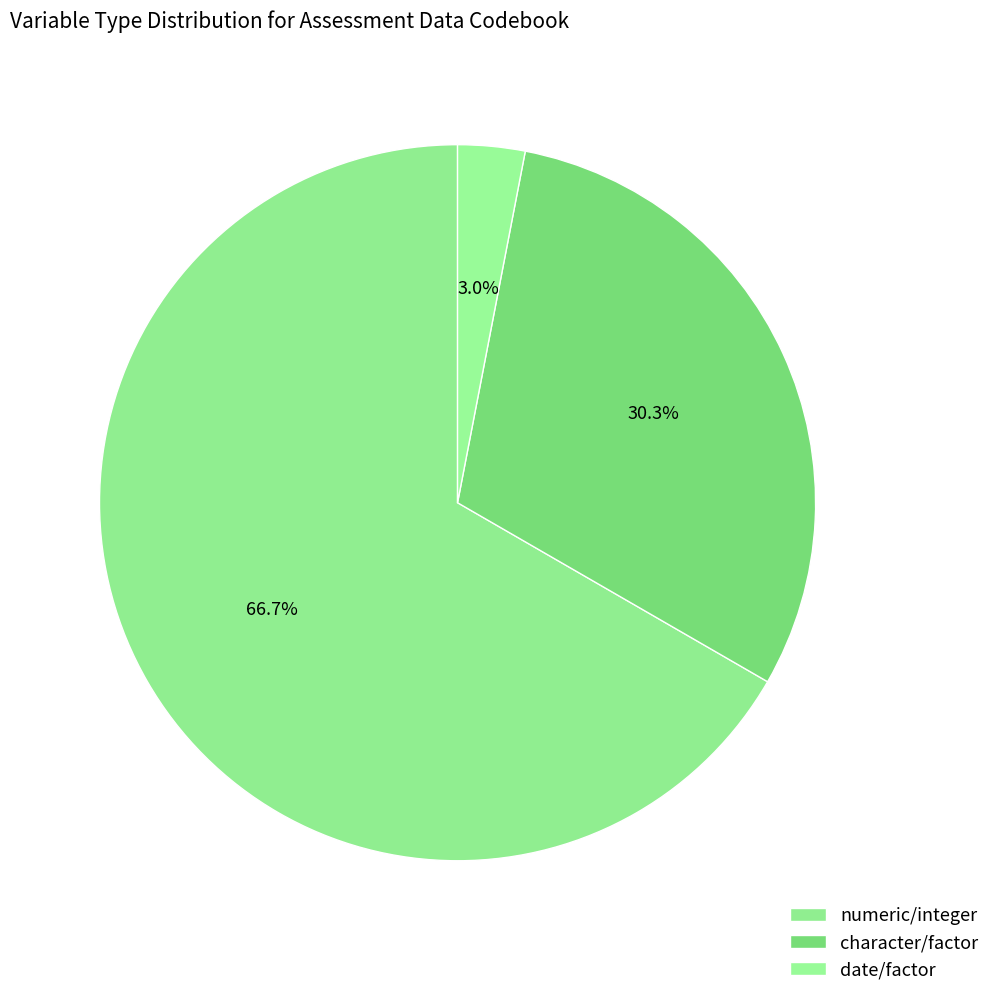

Does numeric/integer account for over 50% of the chart?

Yes